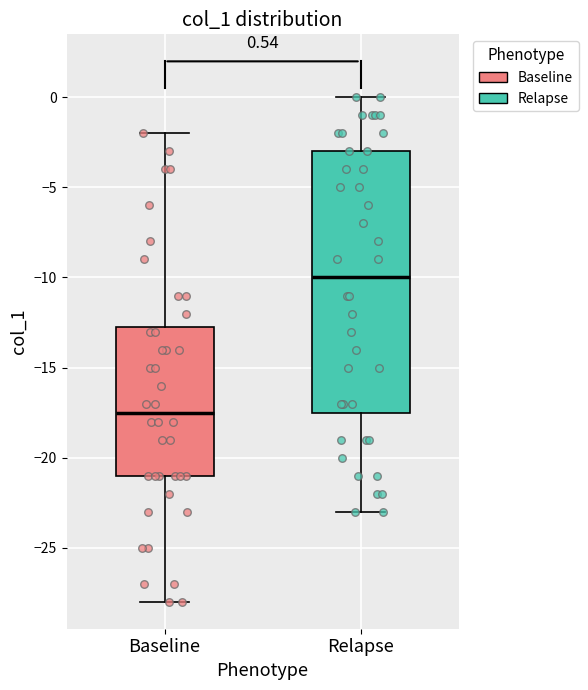

Which box's median line is the highest?

Relapse